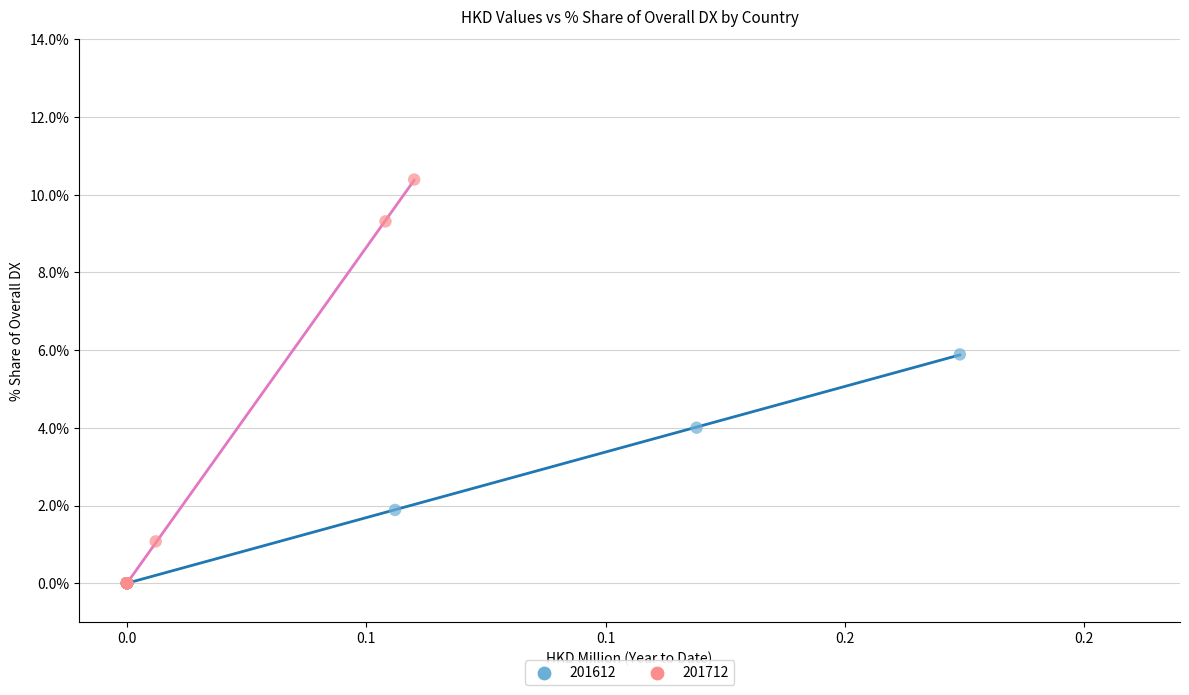

Which series contains the highest Y value?

201712